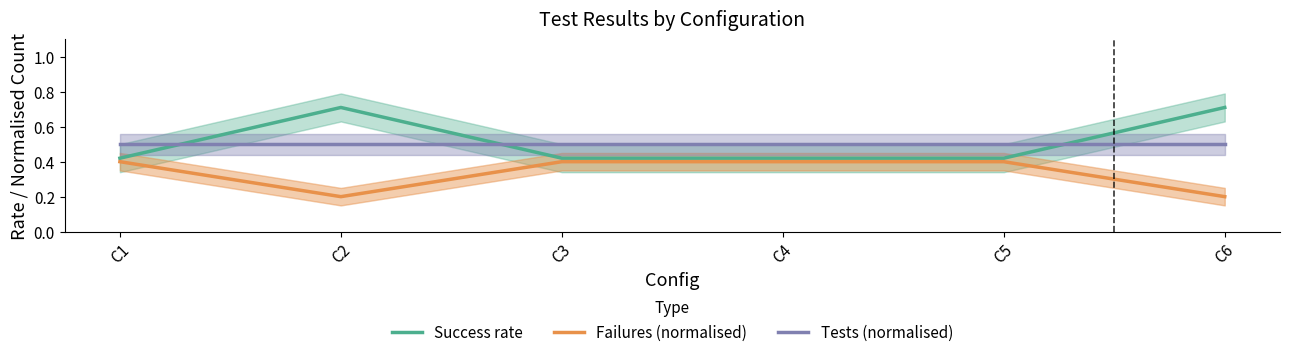

What is the greatest value displayed?

0.7